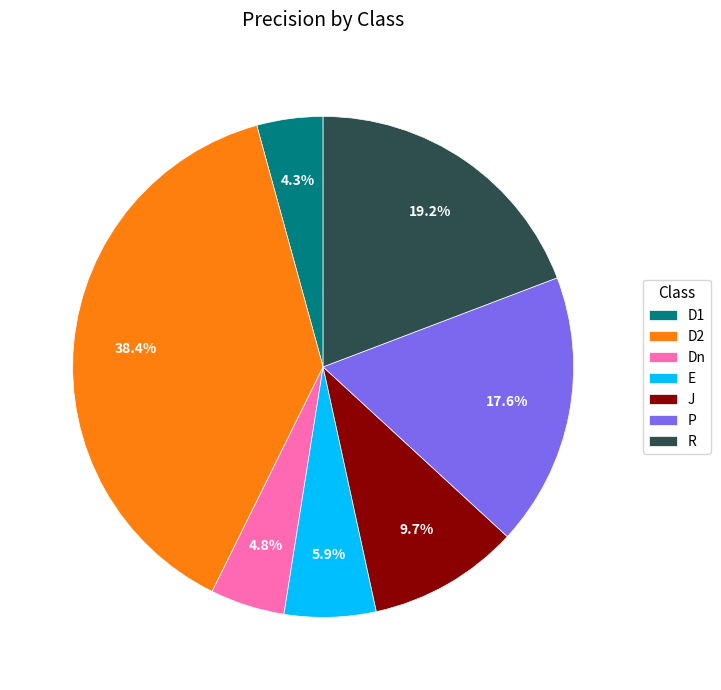

Count the number of slices in the pie.

7